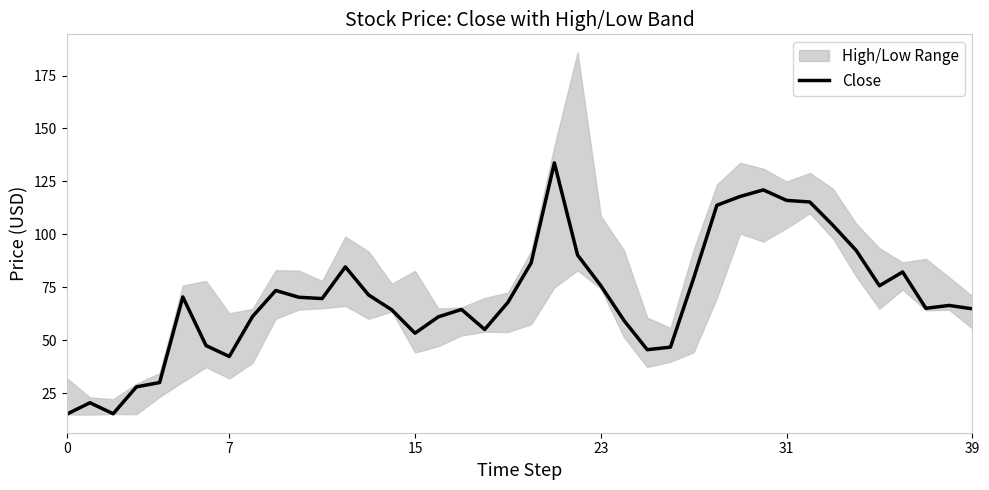

Which has a higher value, 35 or 20?

20